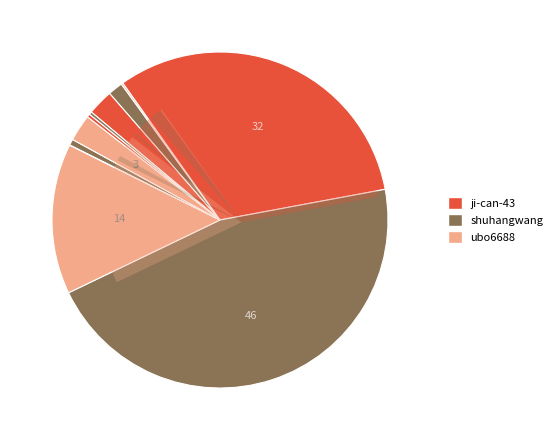

Count the number of slices in the pie.

11